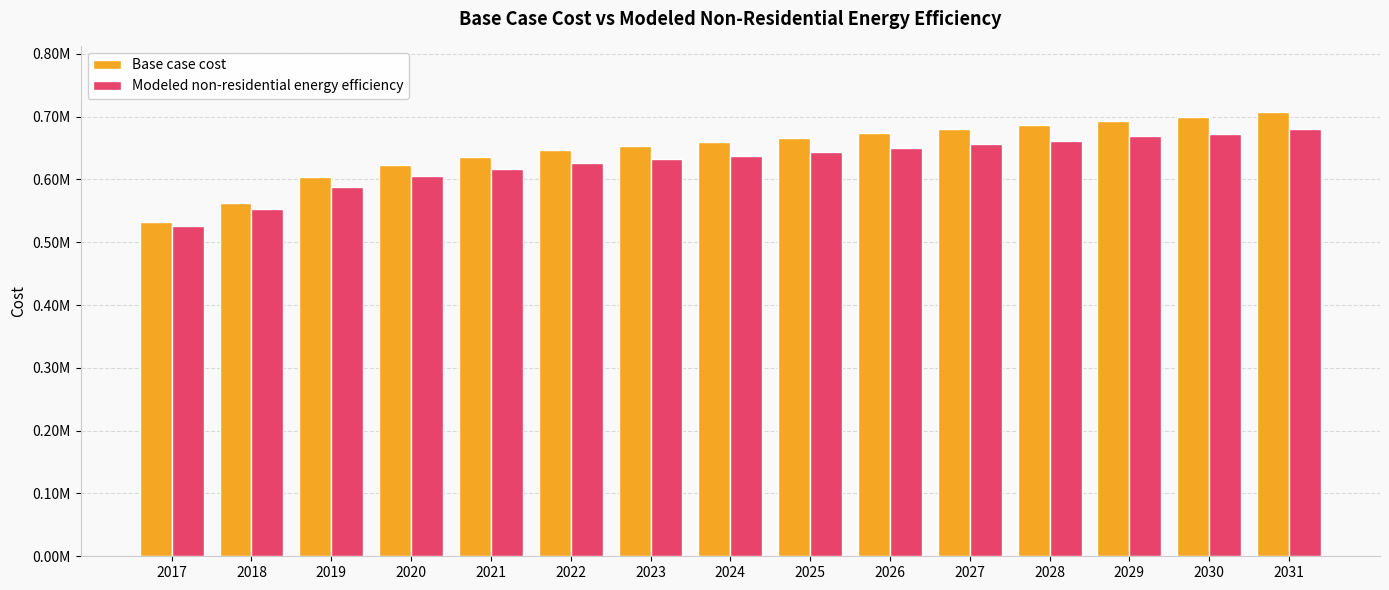

The Modeled non-residential energy efficiency series shows 126718.0 at 2017. True or false?

False